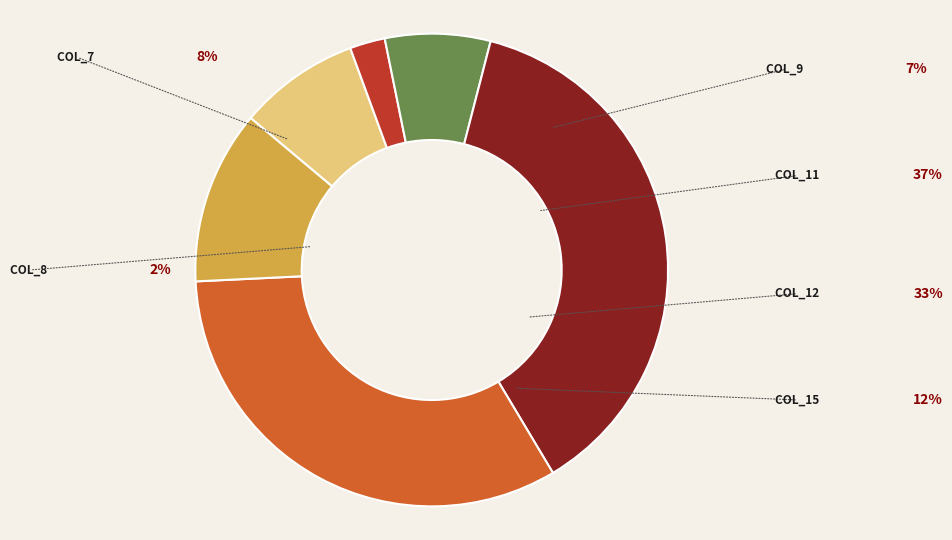

To the nearest percent, what is the difference between the largest and smallest slice percentages?

35%